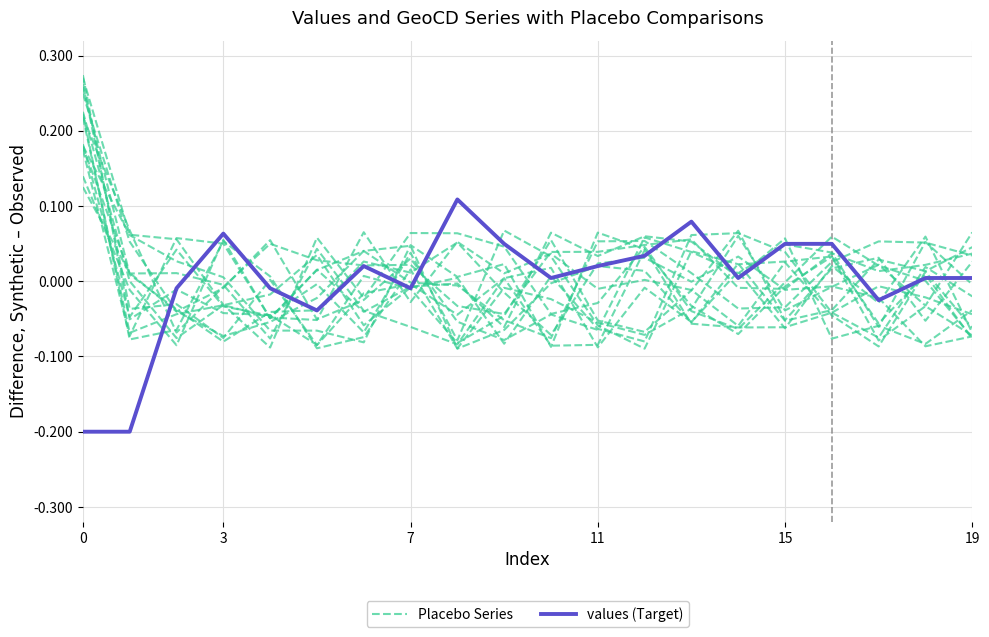

The values (Target) series shows -0.0 at 7. True or false?

False